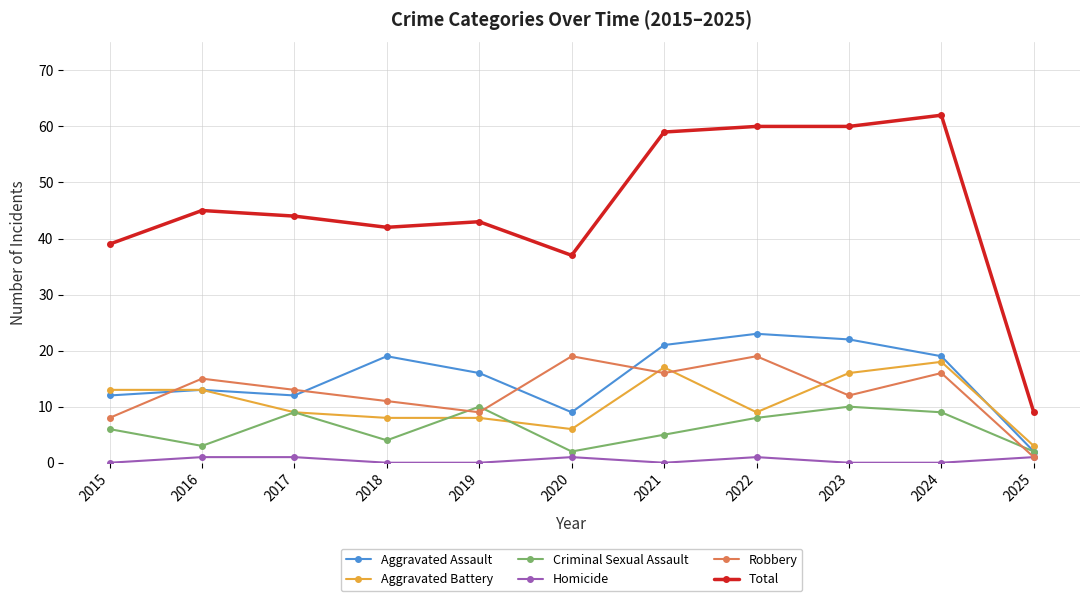

What value does the Aggravated Assault series have at 2016?

13